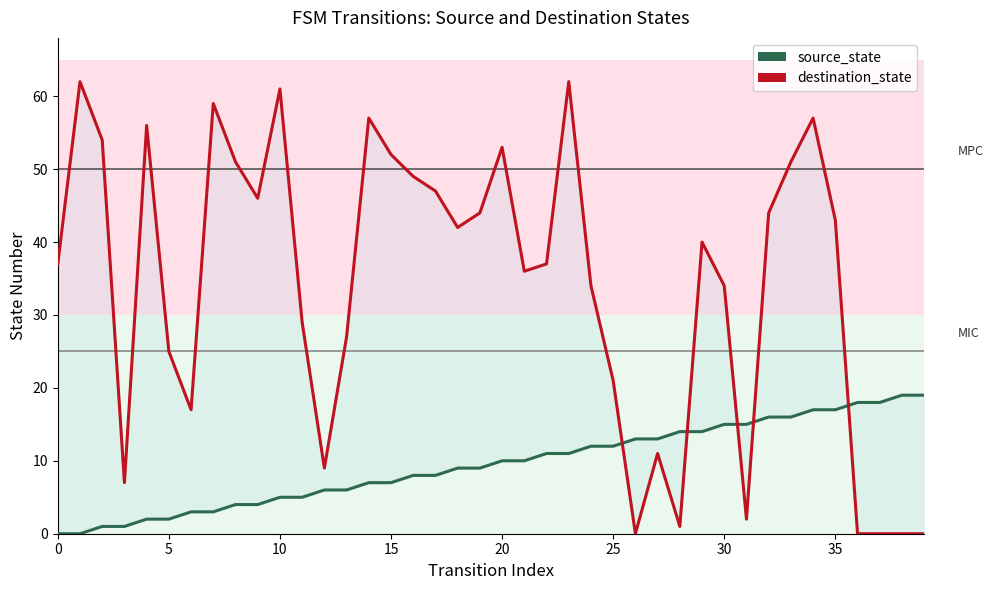

Where do destination_state and source_state first cross each other?

25 and 26